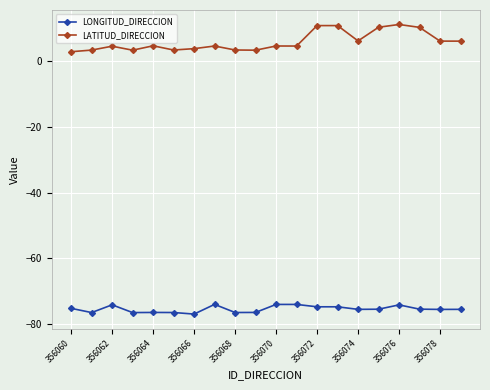

Which series has the largest range (max minus min)?

LATITUD_DIRECCION